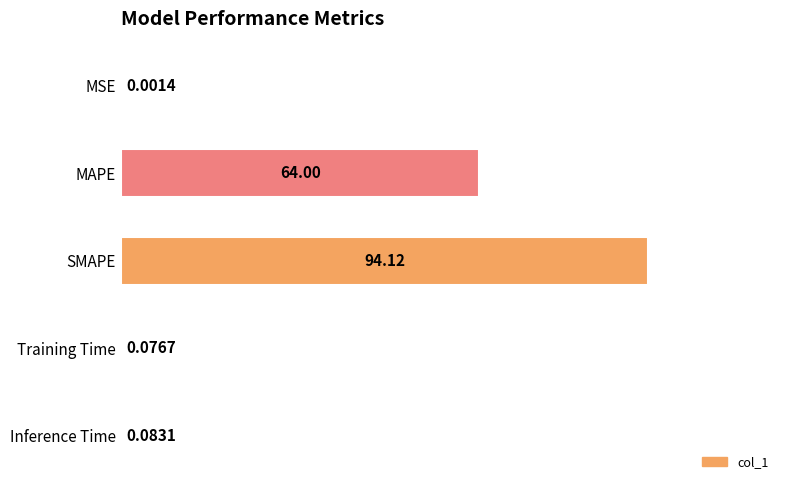

What is the sum of the values at MSE and MAPE?

64.0